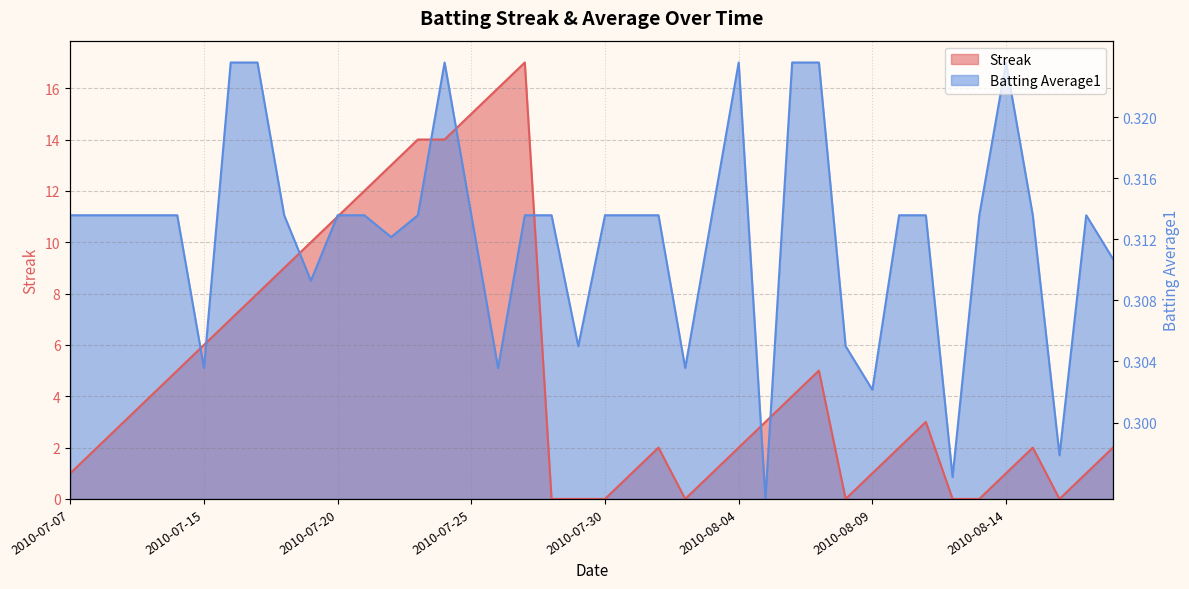

Which label corresponds to the largest value in the chart?

2010-07-27